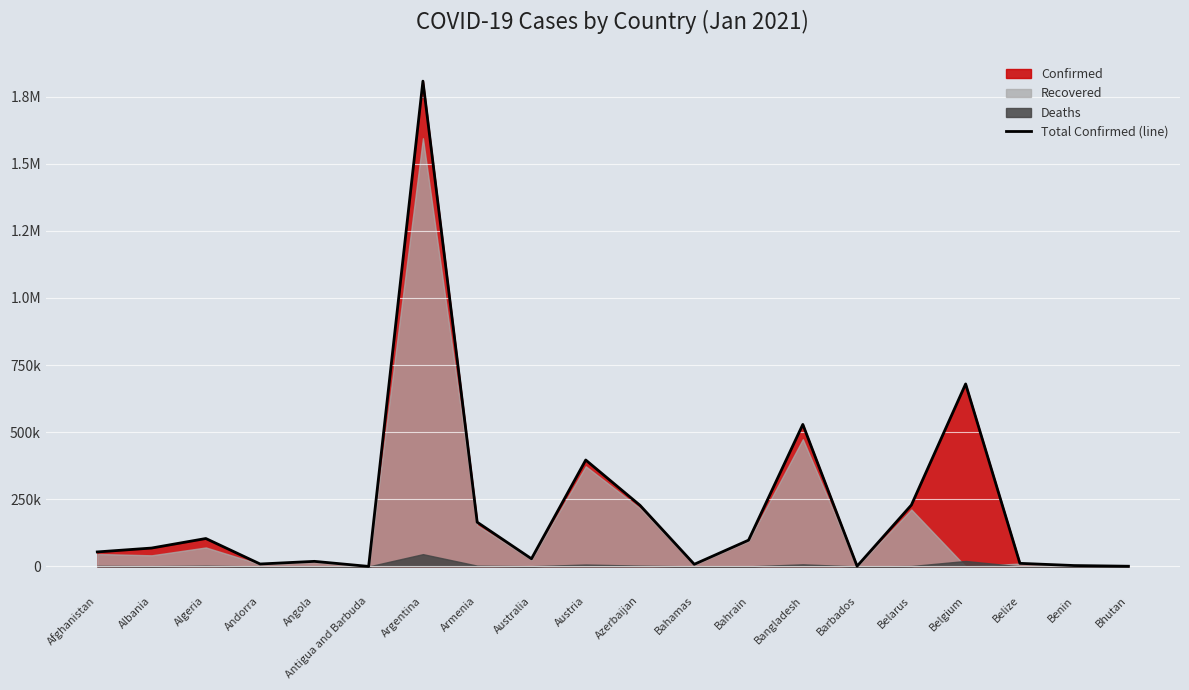

What is the sum of all values?

4440860